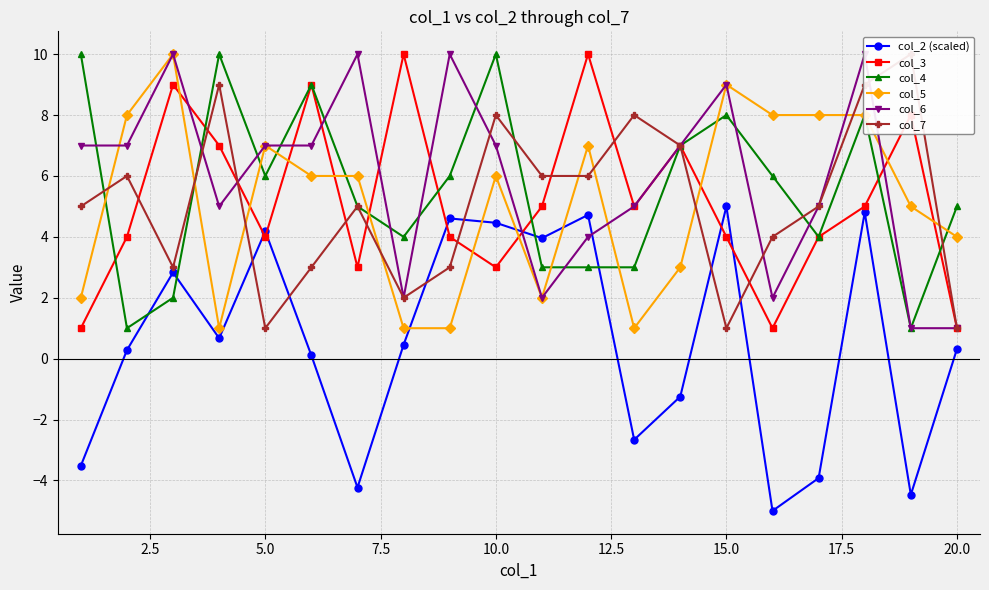

True or false: col_5 has a value of 14.5 at 5.0.

False